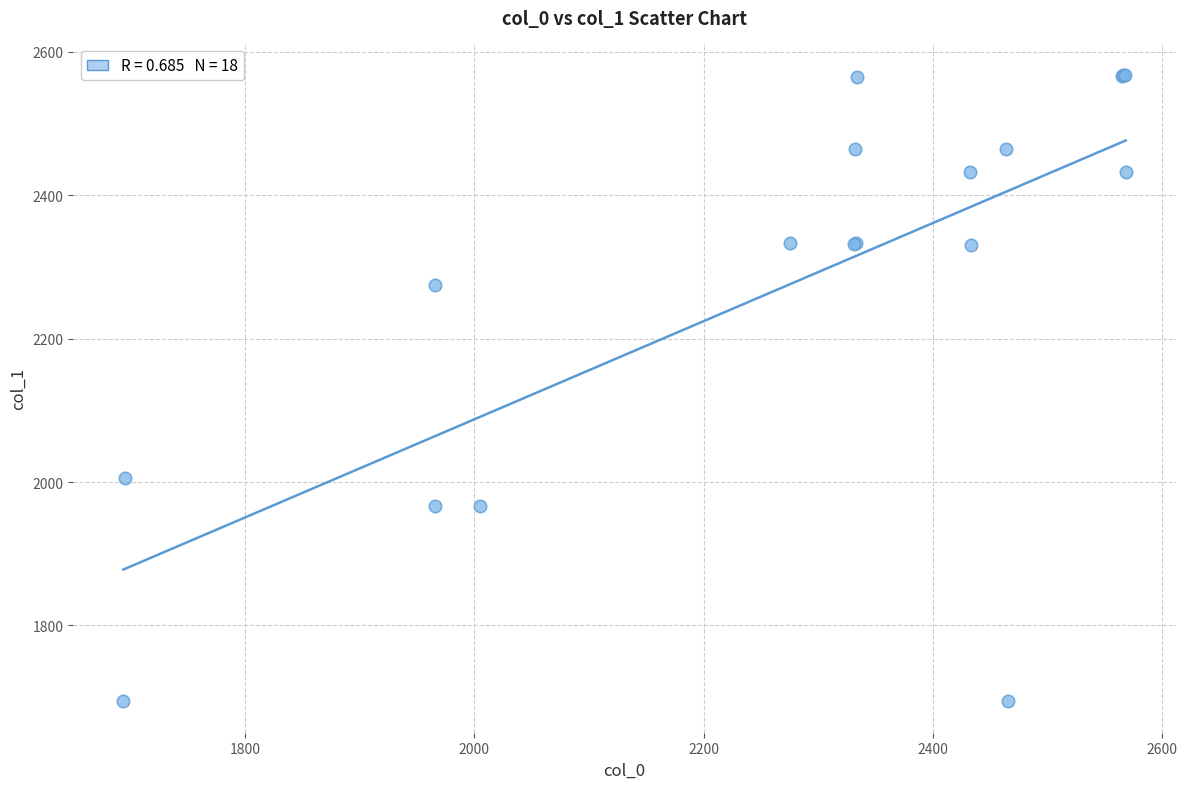

What Y value in the scatter plot is closest to 2131?

2005